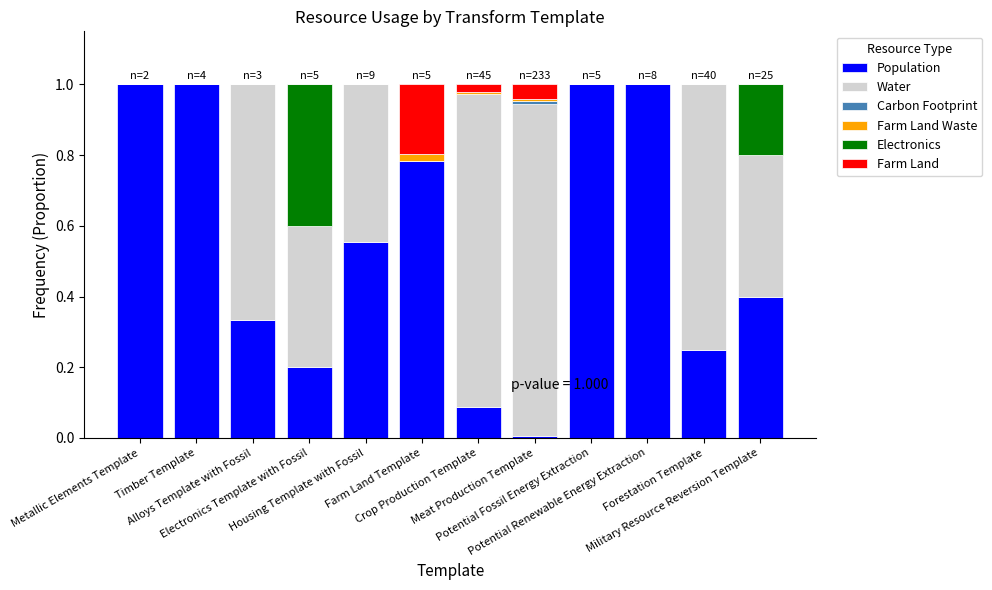

What is the maximum value for Population?

1.0